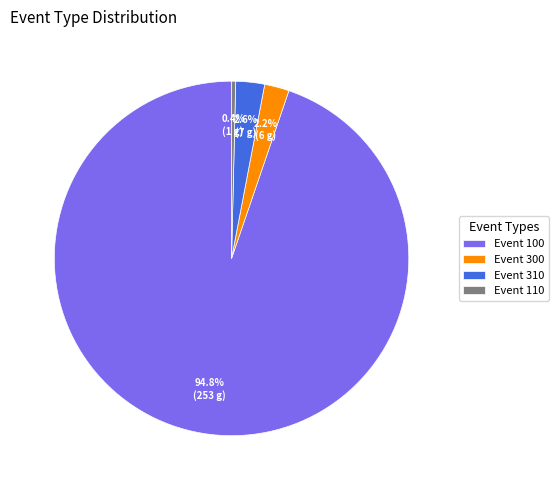

How many slices are in this pie chart?

4